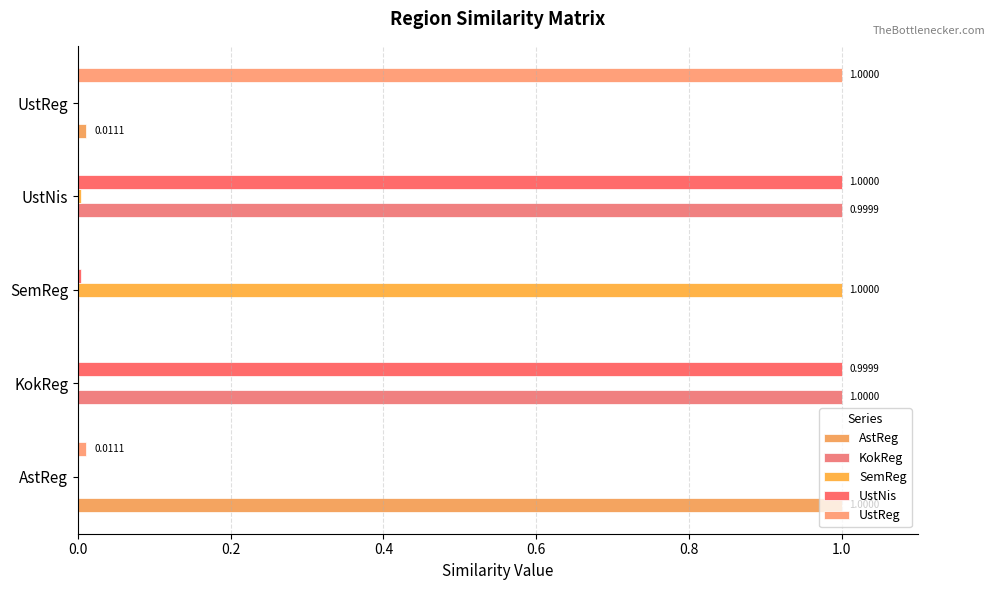

What are all the series names shown in the legend?

AstReg, KokReg, SemReg, UstNis, UstReg